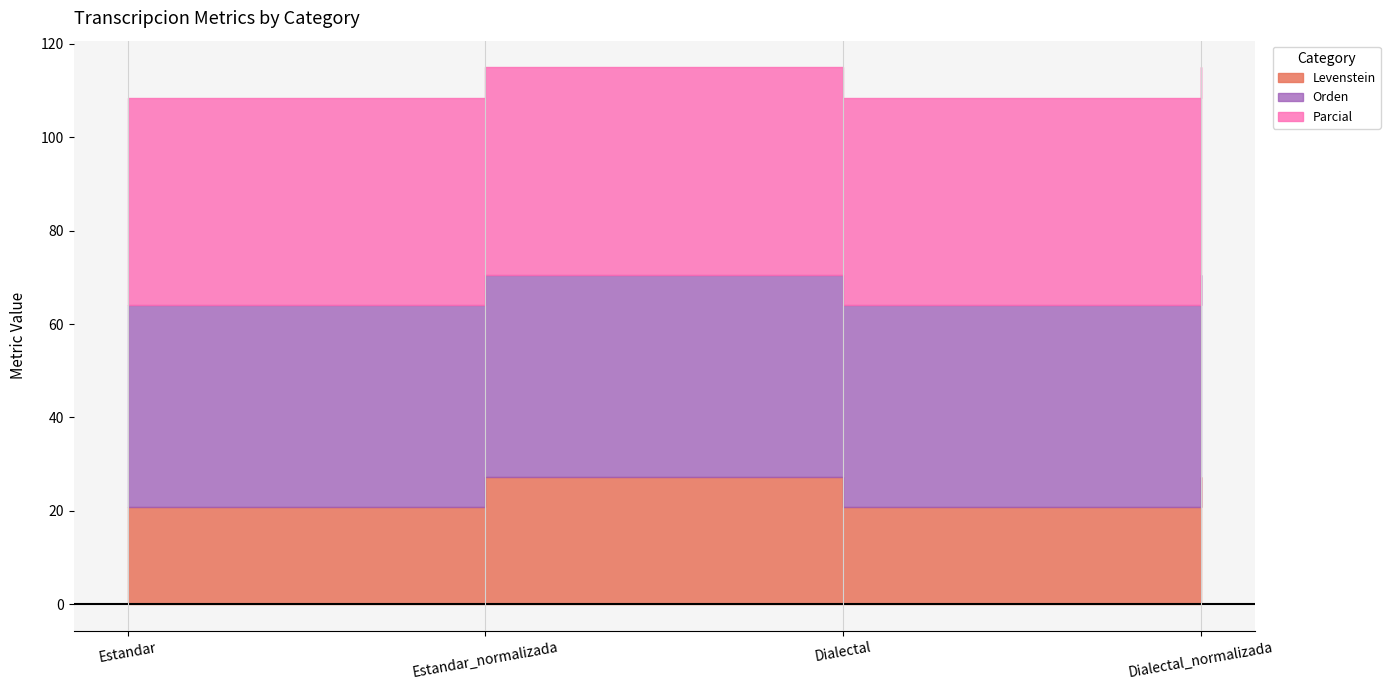

True or false: Orden and Parcial cross at least once.

False